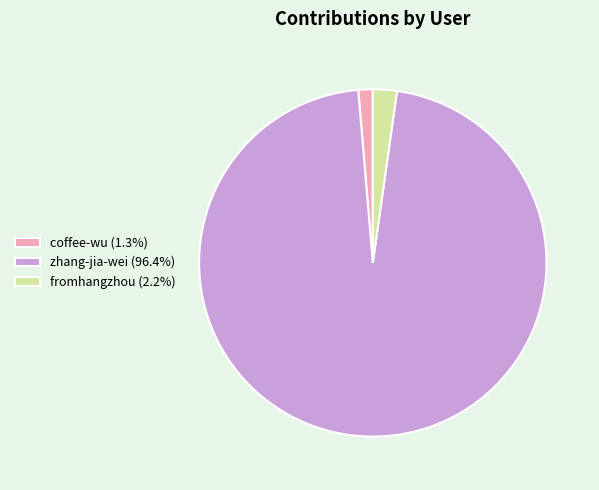

What is the ratio of the value at zhang-jia-wei (96.4%) to the value at coffee-wu (1.3%)?

72.1